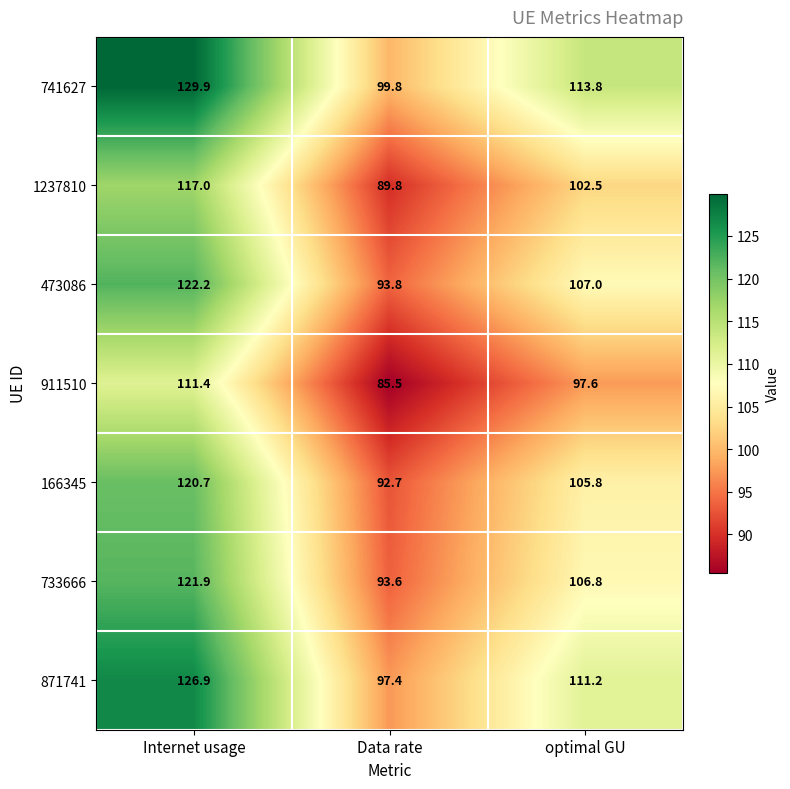

Between Internet usage and Data rate, which series saw the biggest shift?

741627